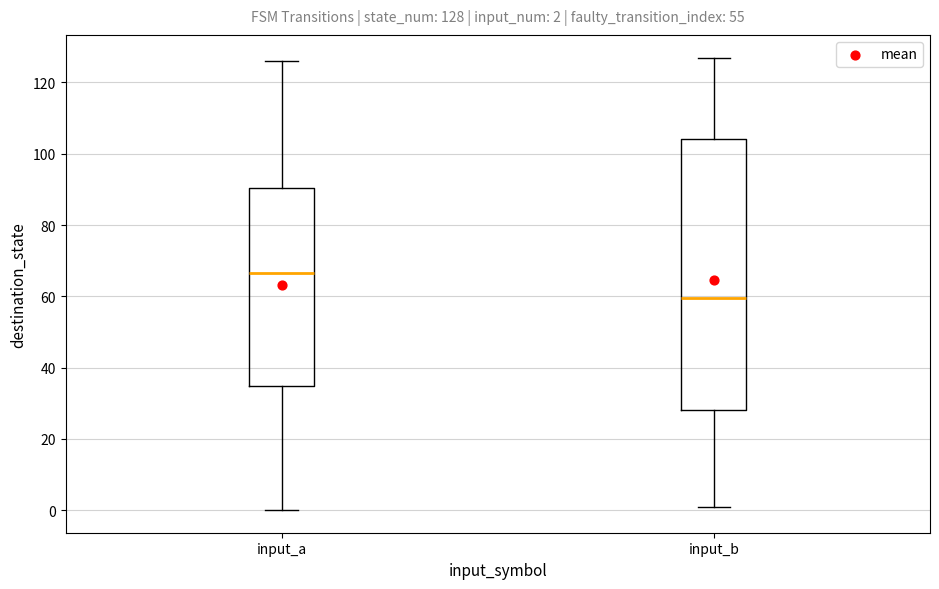

Which box has the lowest median line?

input_b